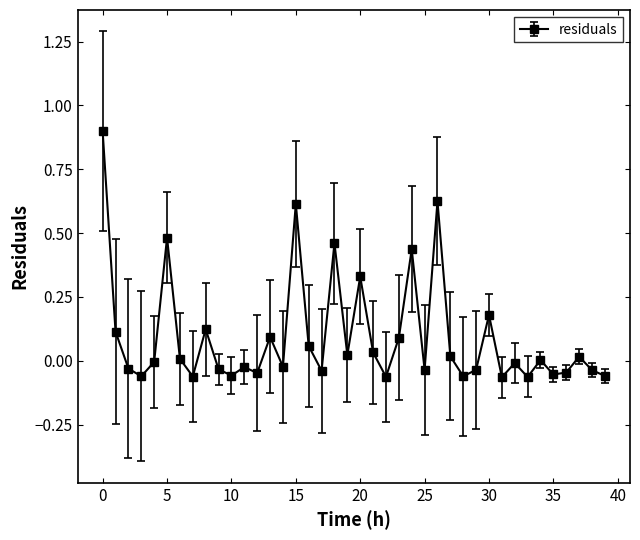

True or false: there are more than 1 points higher than both neighbors.

True